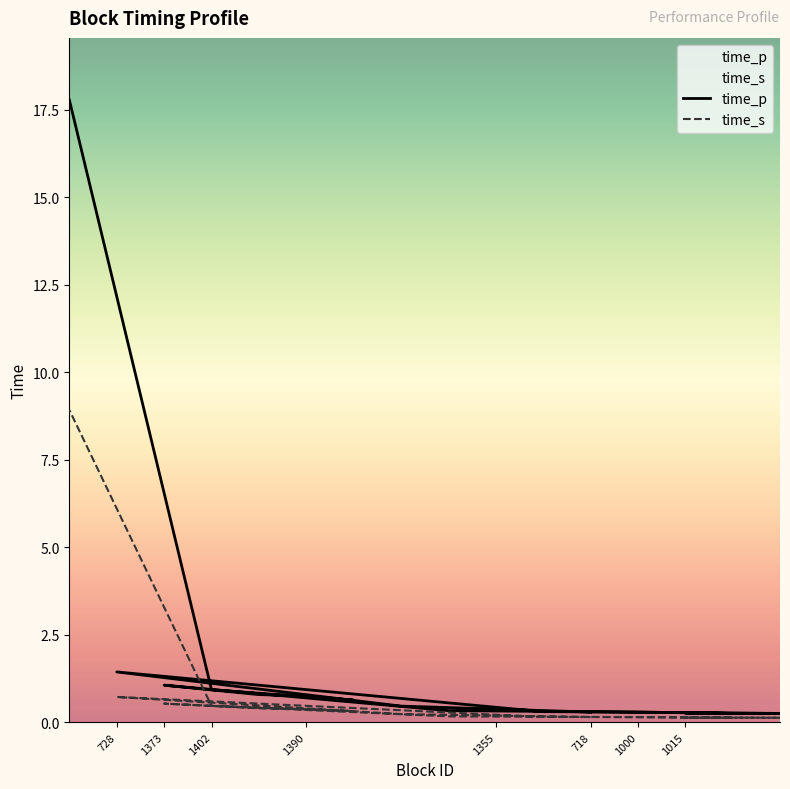

What is the maximum value shown in the chart?

17.8